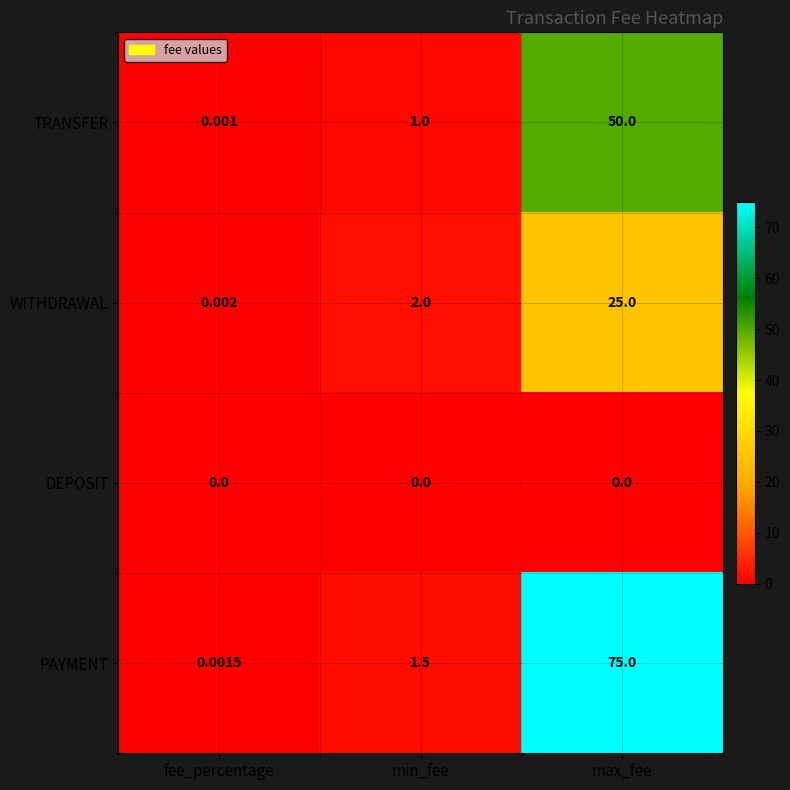

At max_fee, list the series in order from smallest to largest.

DEPOSIT, WITHDRAWAL, TRANSFER, PAYMENT